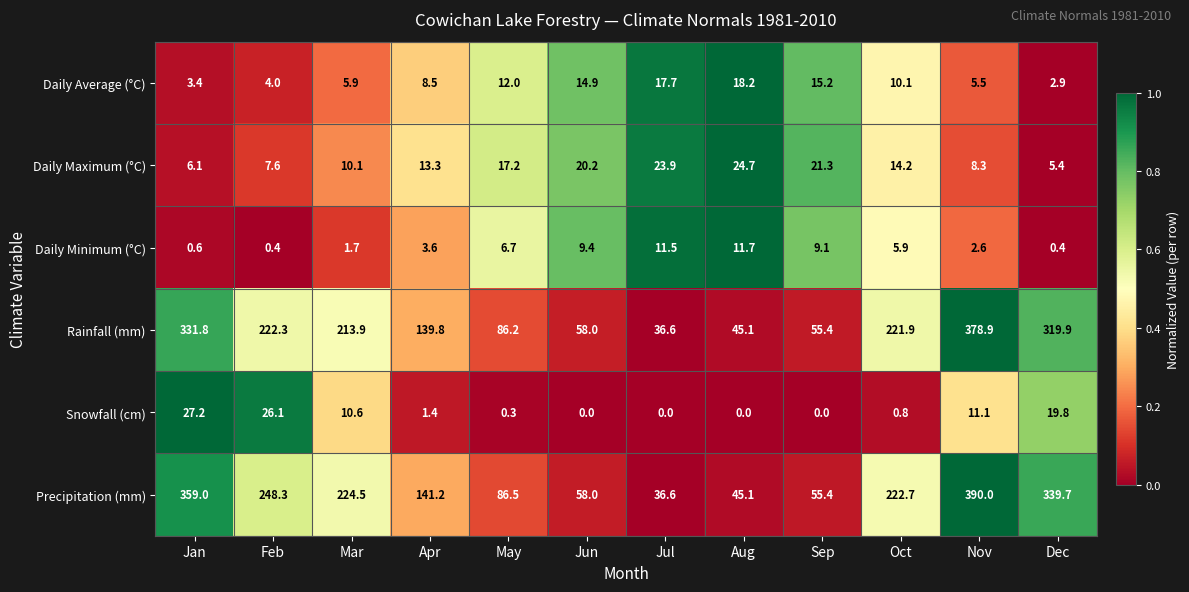

What is the difference between the second highest and minimum values in the Daily Maximum (°C) series?

18.5